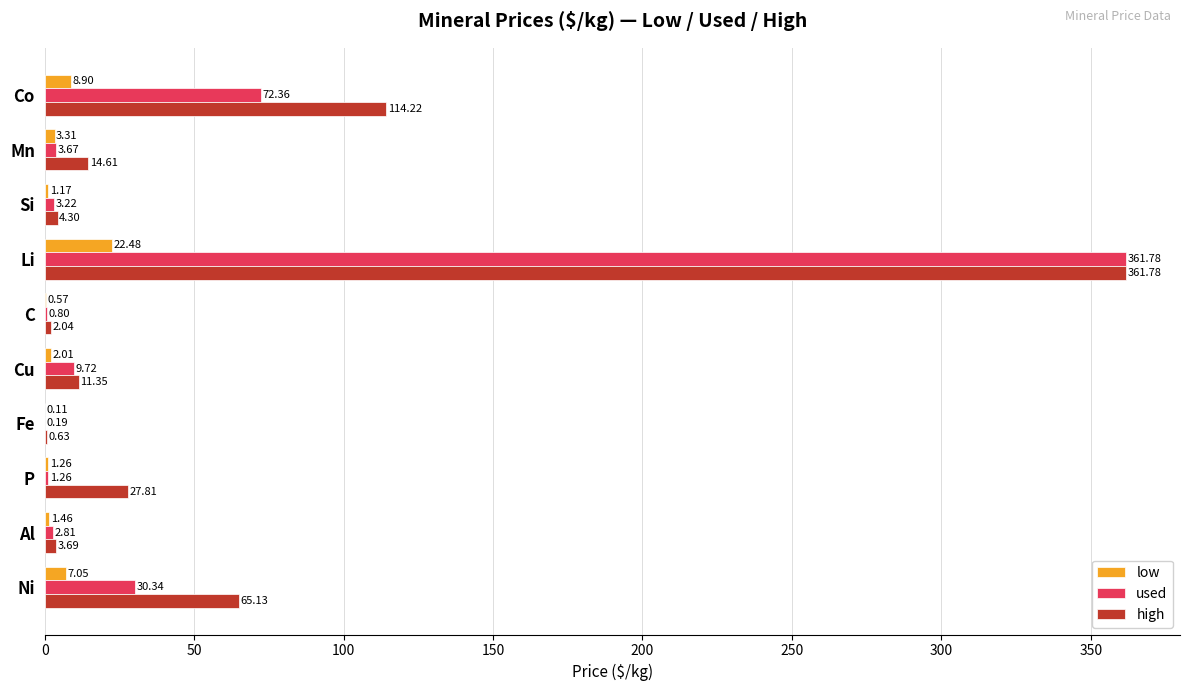

Which category has the highest value in the high series?

Li